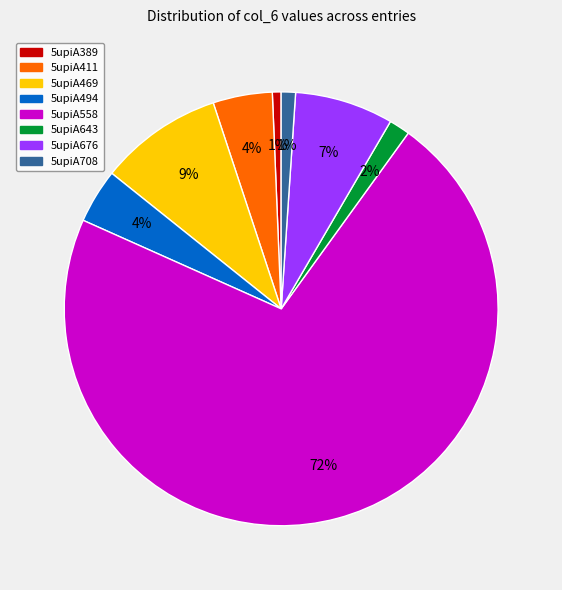

Combined, do 5upiA469 and 5upiA389 account for over 50%?

No